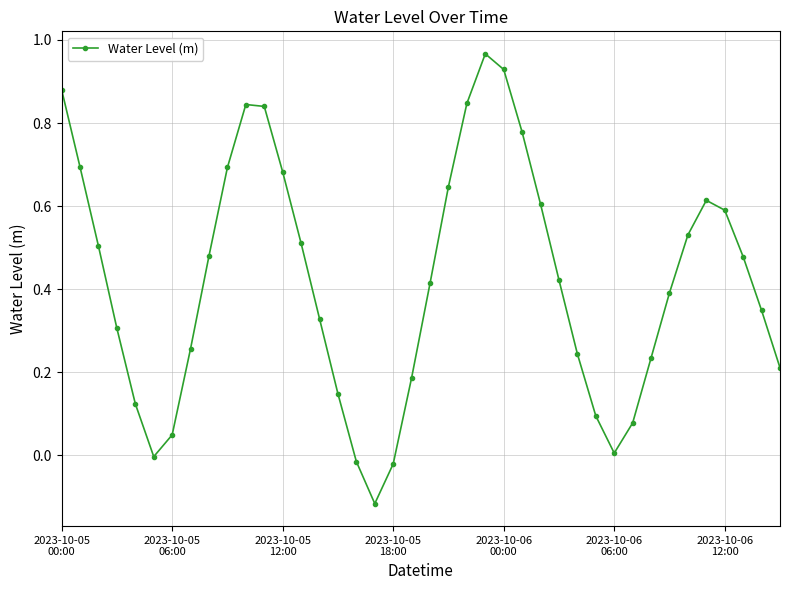

How many interior local valleys (lower than both neighbors) does the data have?

3